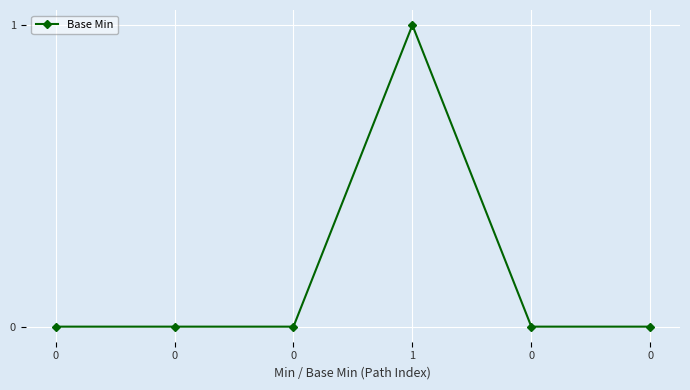

What is the difference between the maximum and second lowest values?

1